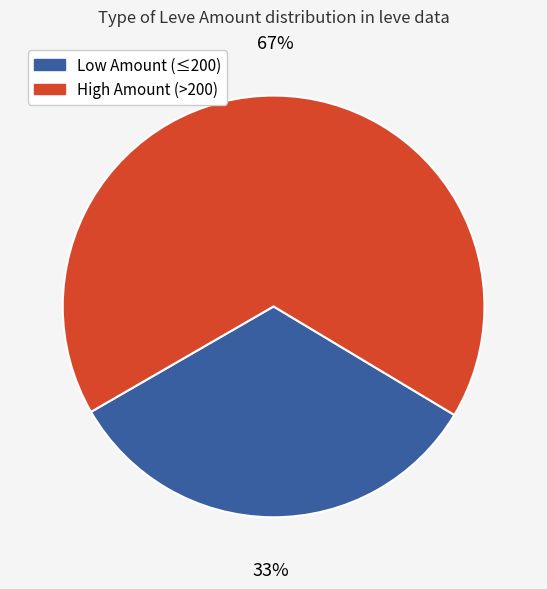

To the nearest percent, what is the difference between the largest and smallest slice percentages?

34%